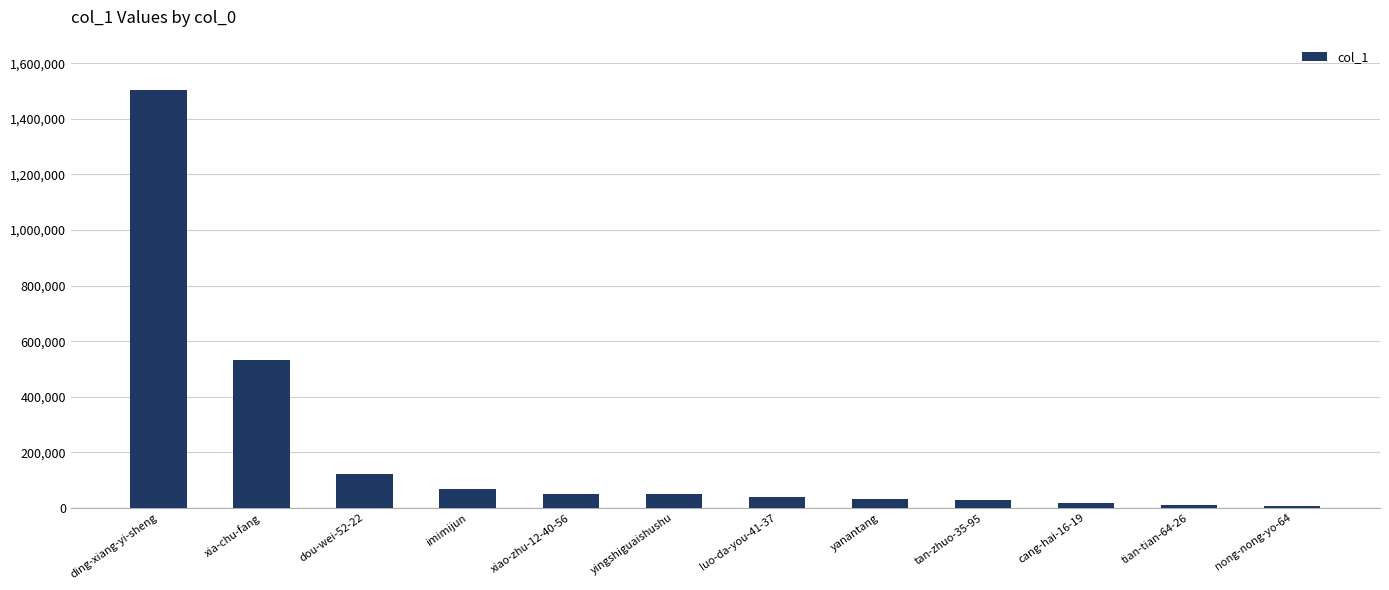

What is the label of the 3rd bar from the right?

cang-hai-16-19